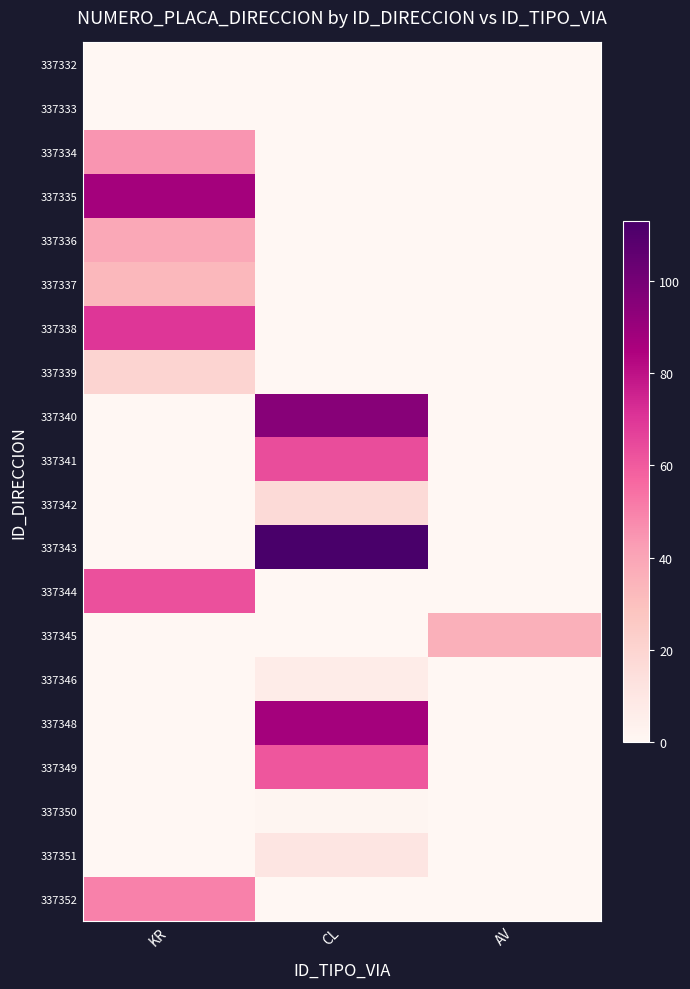

Reading right to left, extract all data points from this chart.

337332: AV=0	CL=0	KR=0
337333: AV=0	CL=0	KR=0
337334: AV=0	CL=0	KR=45
337335: AV=0	CL=0	KR=87
337336: AV=0	CL=0	KR=39
337337: AV=0	CL=0	KR=33
337338: AV=0	CL=0	KR=70
337339: AV=0	CL=0	KR=20
337340: AV=0	CL=95	KR=0
337341: AV=0	CL=64	KR=0
337342: AV=0	CL=17	KR=0
337343: AV=0	CL=113	KR=0
337344: AV=0	CL=0	KR=63
337345: AV=36	CL=0	KR=0
337346: AV=0	CL=7	KR=0
337348: AV=0	CL=87	KR=0
337349: AV=0	CL=61	KR=0
337350: AV=0	CL=1	KR=0
337351: AV=0	CL=11	KR=0
337352: AV=0	CL=0	KR=50